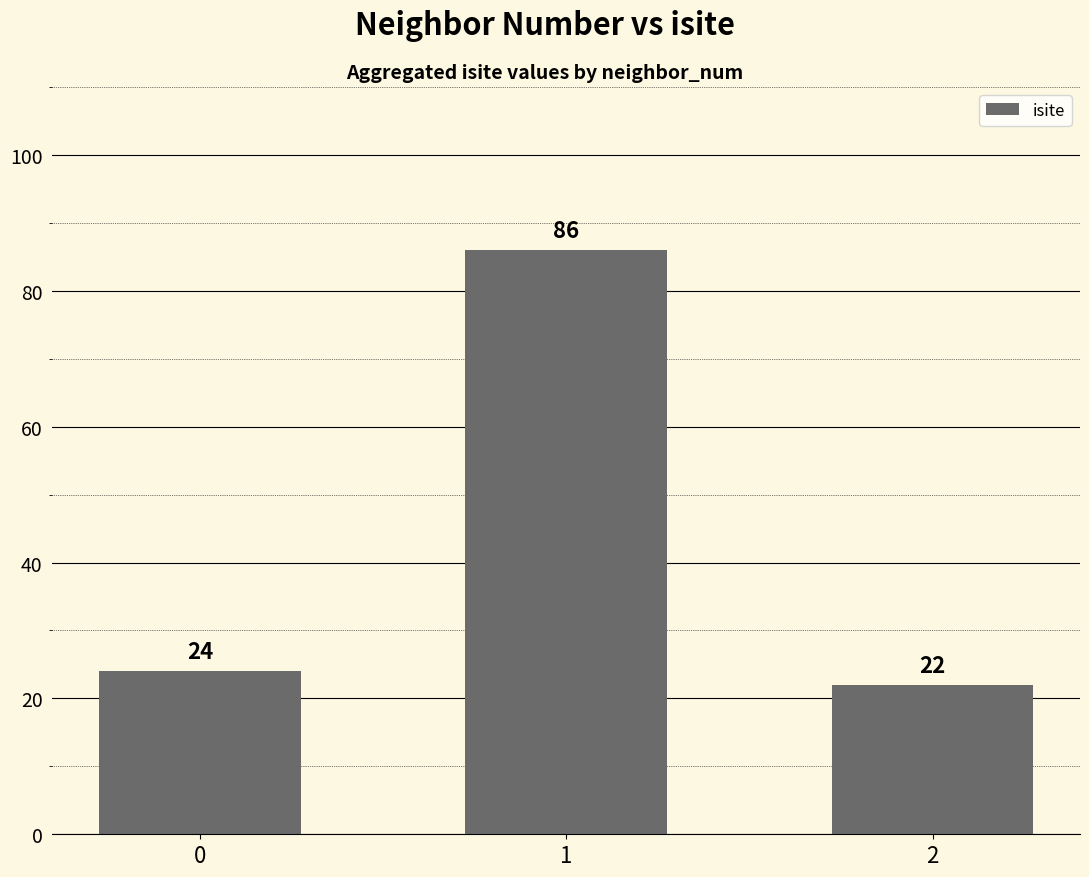

Which has a higher value, 1 or 0?

1